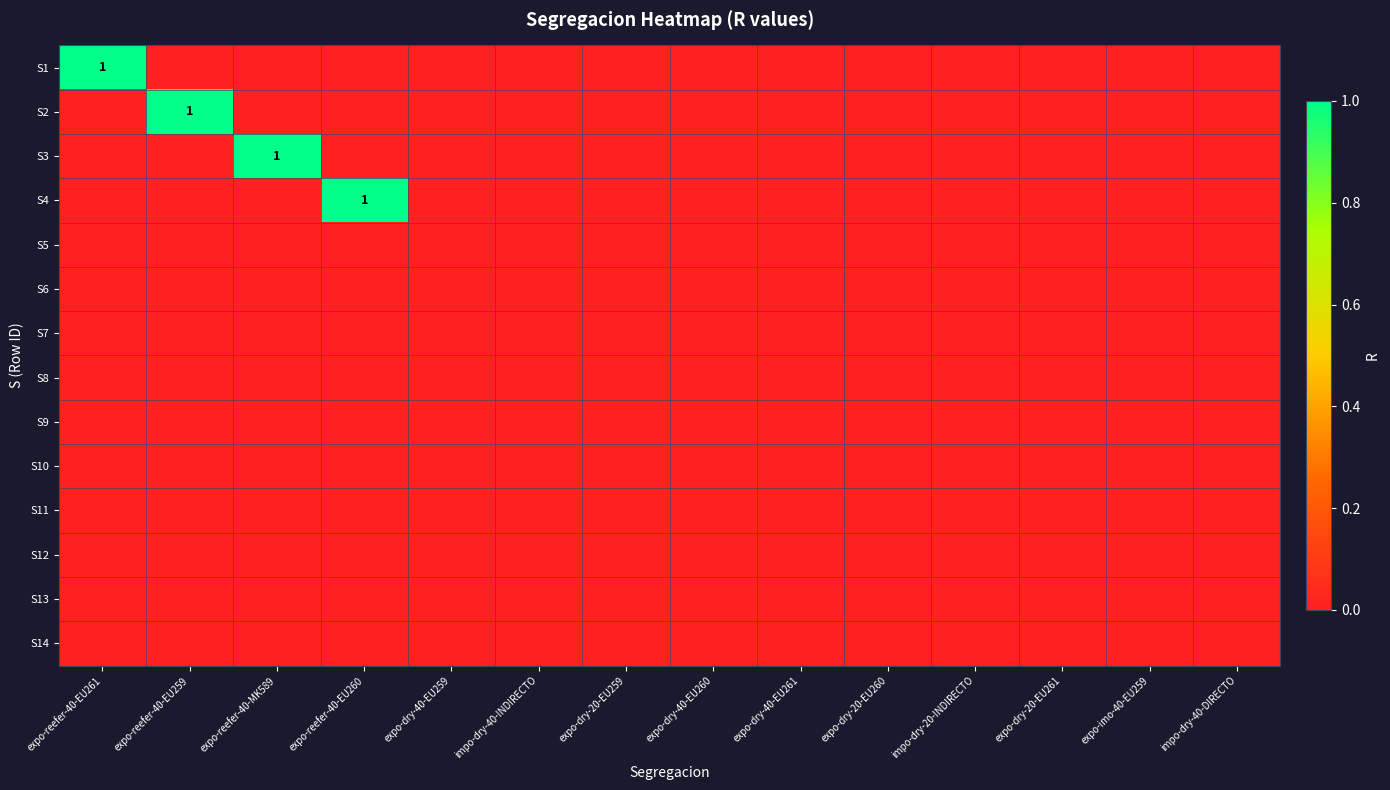

At how many categories does at least one series exceed 0?

4